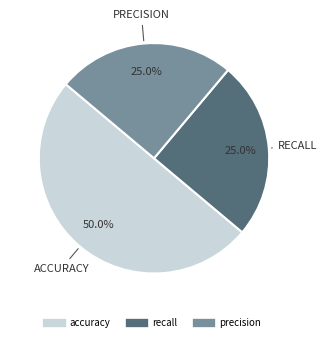

What portion of the pie excludes accuracy?

50.0%